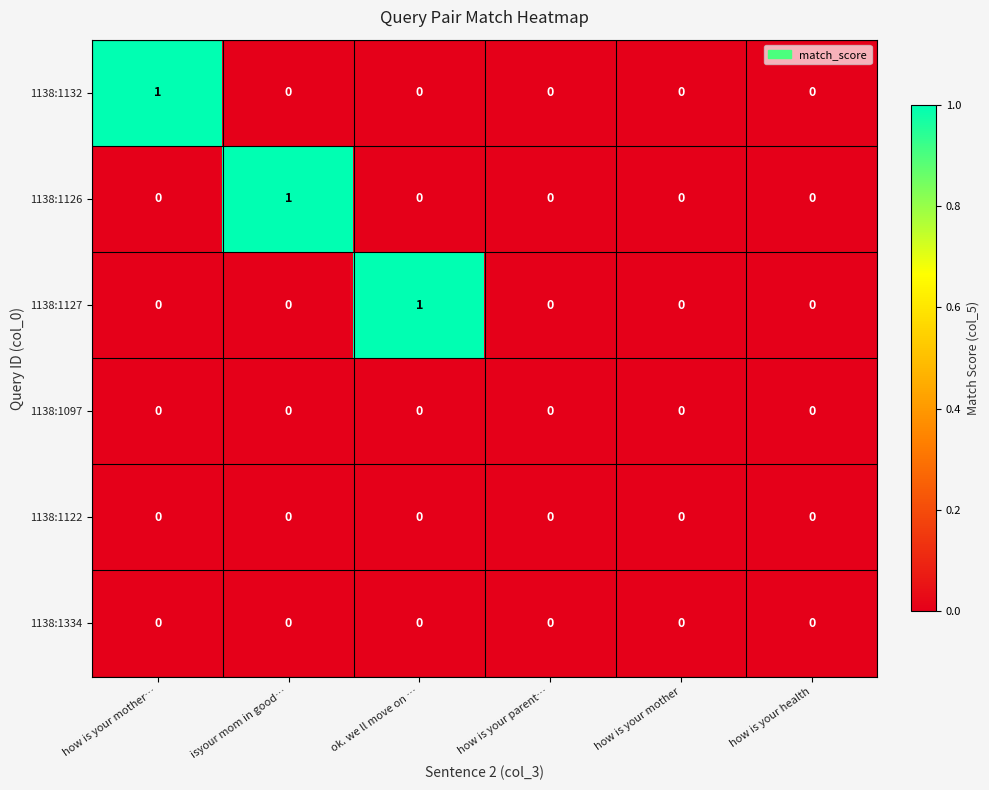

How many 1138:1126 values are between 0 and 1?

6